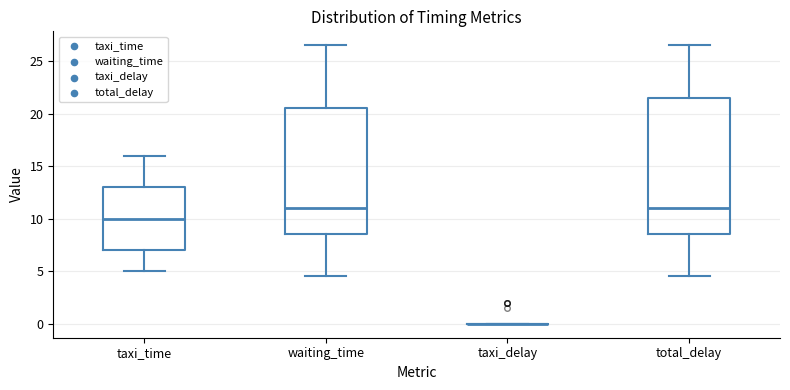

Reading left to right, read every box against the y-axis: the position of its median line, the range the box covers, and the ends of its whiskers. The values are not printed on the chart, so give them approximately, as read against the axis.

taxi_time: median 10.0, box 7.0 to 13.0, whiskers 5.0 to 16.0
waiting_time: median 11.0, box 8.5 to 20.5, whiskers 4.5 to 26.5
taxi_delay: box collapsed to a line at 0.0, whiskers 0.0 to 0.0
total_delay: median 11.0, box 8.5 to 21.5, whiskers 4.5 to 26.5